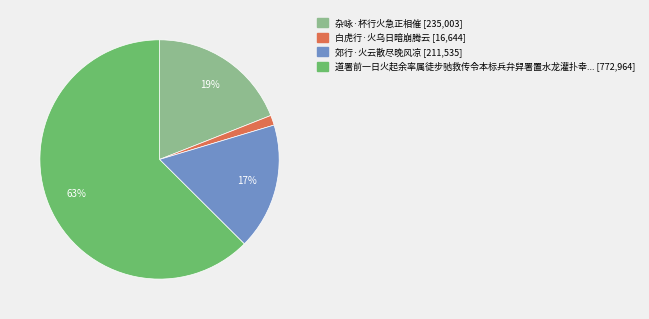

How many segments does this pie chart have?

4